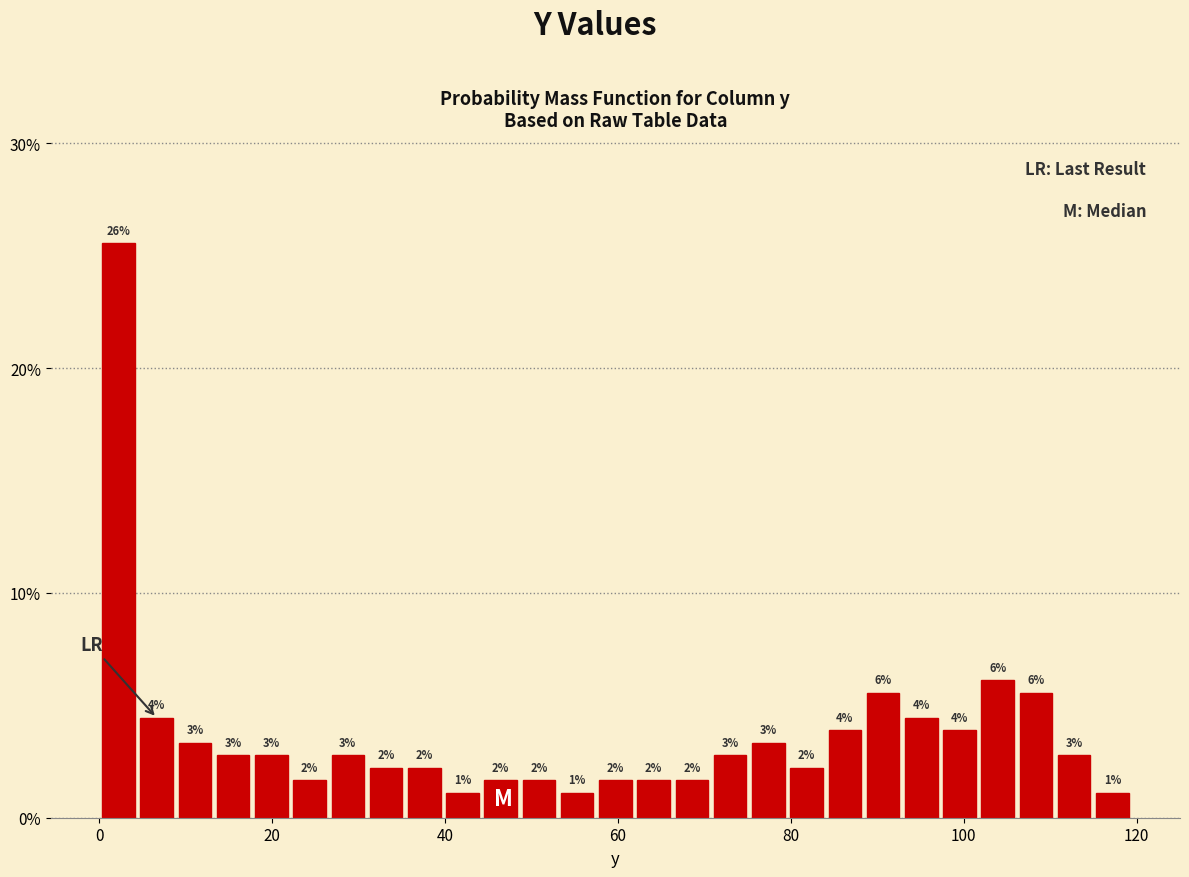

Around what value on the x-axis is the tallest bar? Give the approximate position of its centre, as read against the axis.

2